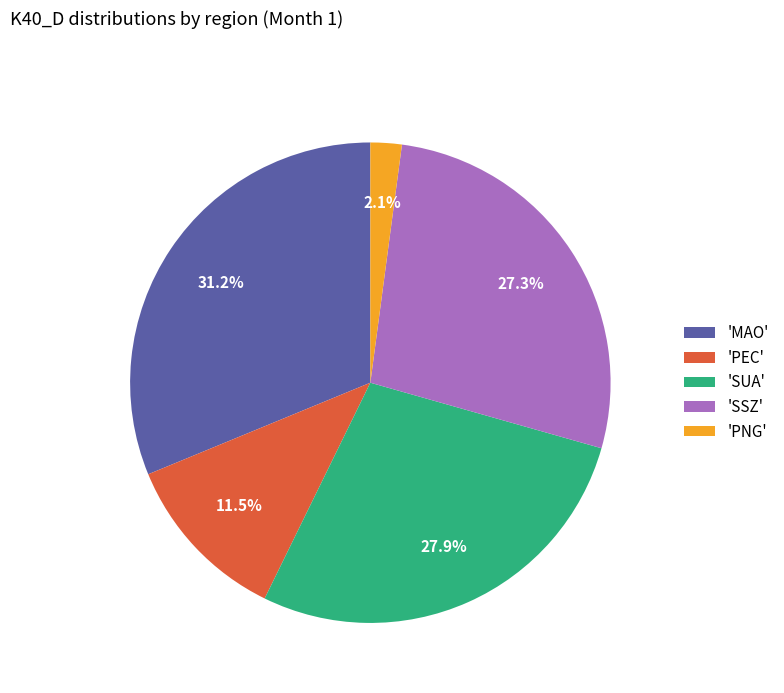

Is 'MAO' the majority of the pie?

No